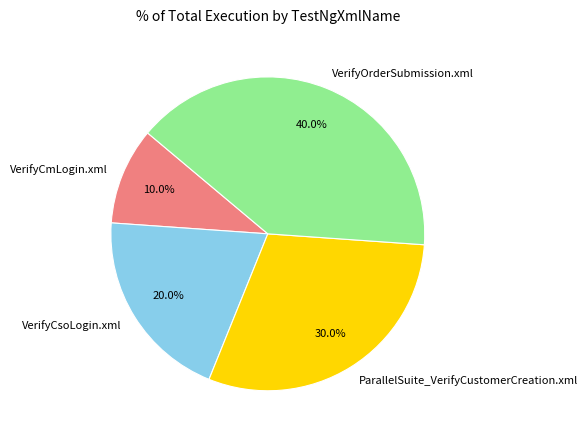

What is the ratio of the value at ParallelSuite_VerifyCustomerCreation.xml to the value at VerifyCsoLogin.xml?

1.5